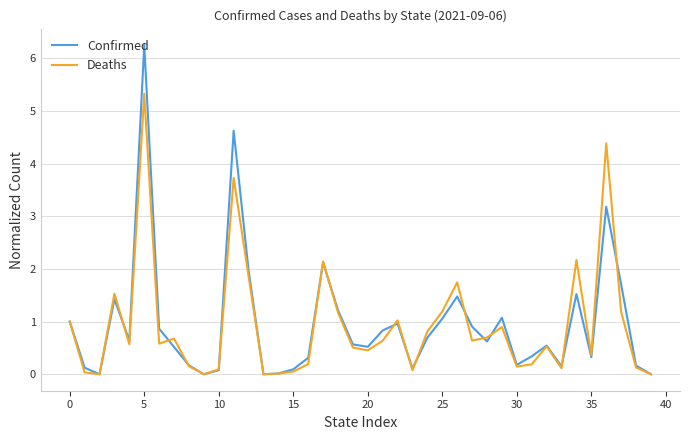

Which series has the widest spread of values?

Confirmed